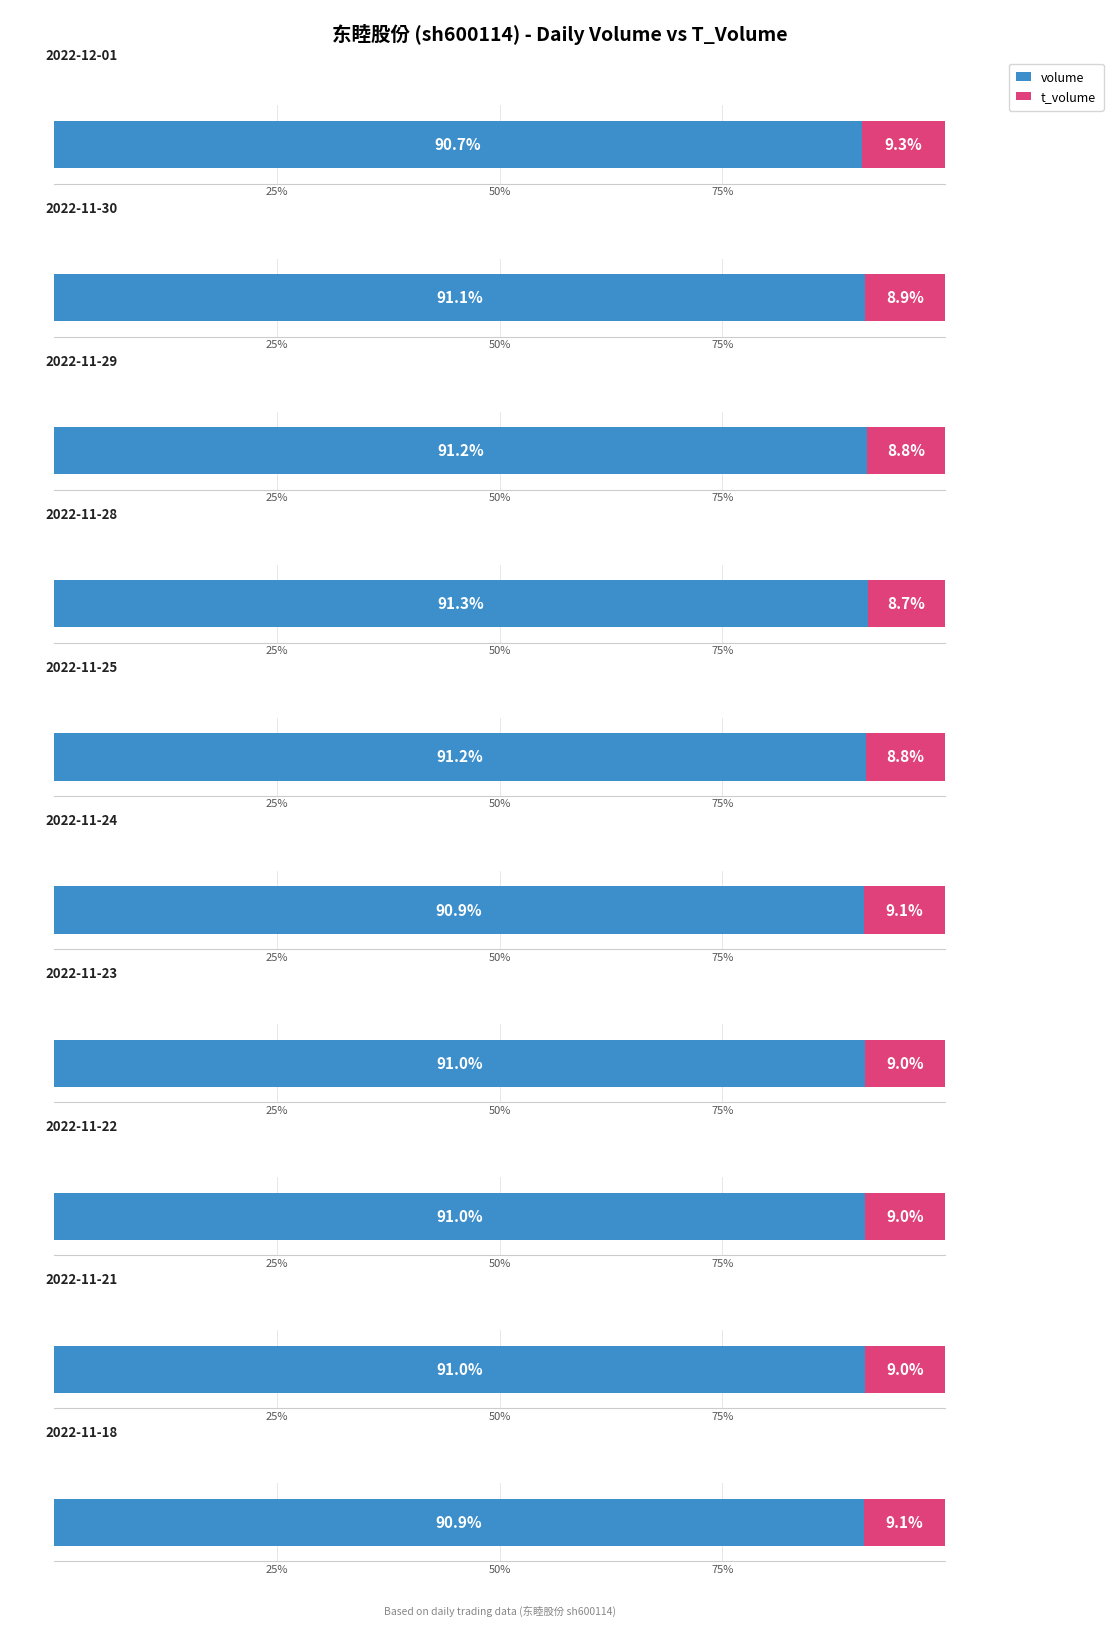

Which has a higher value, 2022-11-22 or 2022-11-30?

2022-11-30